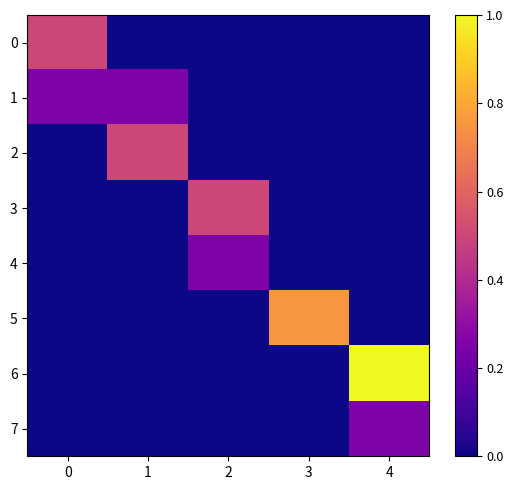

Reading left to right, transcribe all the data shown in this chart.

0: 0=0.5	1=0.0	2=0.0	3=0.0	4=0.0
1: 0=0.2	1=0.2	2=0.0	3=0.0	4=0.0
2: 0=0.0	1=0.5	2=0.0	3=0.0	4=0.0
3: 0=0.0	1=0.0	2=0.5	3=0.0	4=0.0
4: 0=0.0	1=0.0	2=0.2	3=0.0	4=0.0
5: 0=0.0	1=0.0	2=0.0	3=0.8	4=0.0
6: 0=0.0	1=0.0	2=0.0	3=0.0	4=1.0
7: 0=0.0	1=0.0	2=0.0	3=0.0	4=0.2